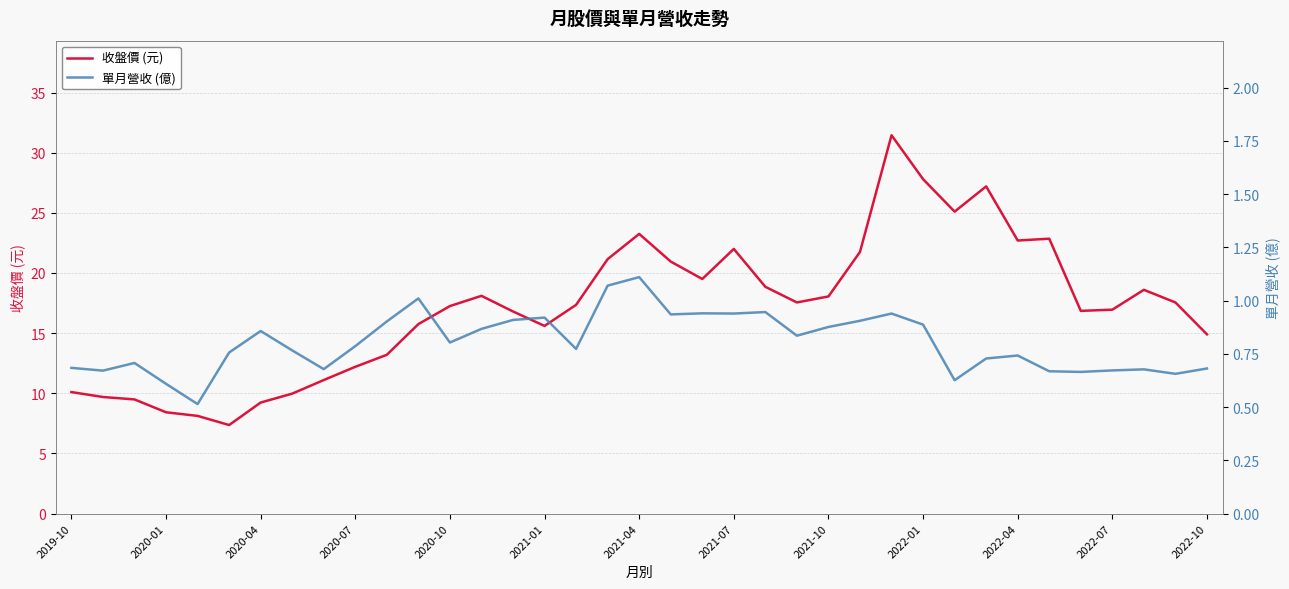

True or false: 收盤價 (元) and 單月營收 (億) cross at least once.

False